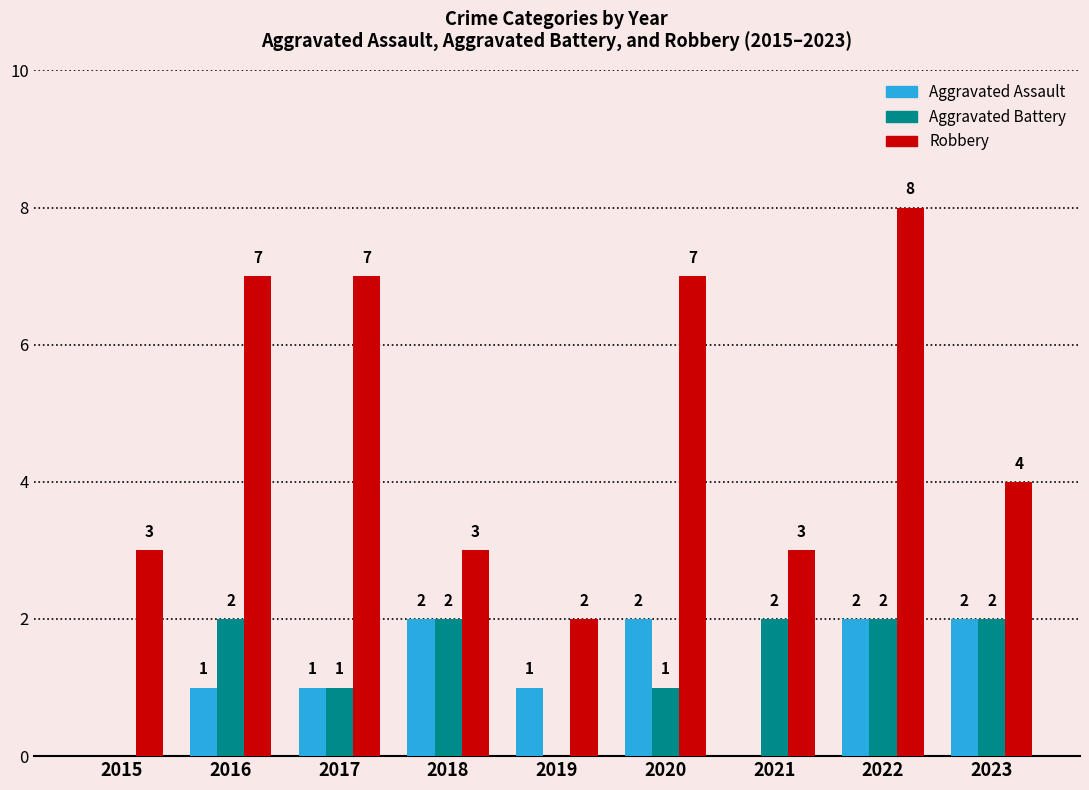

Count the number of data series in this chart.

3